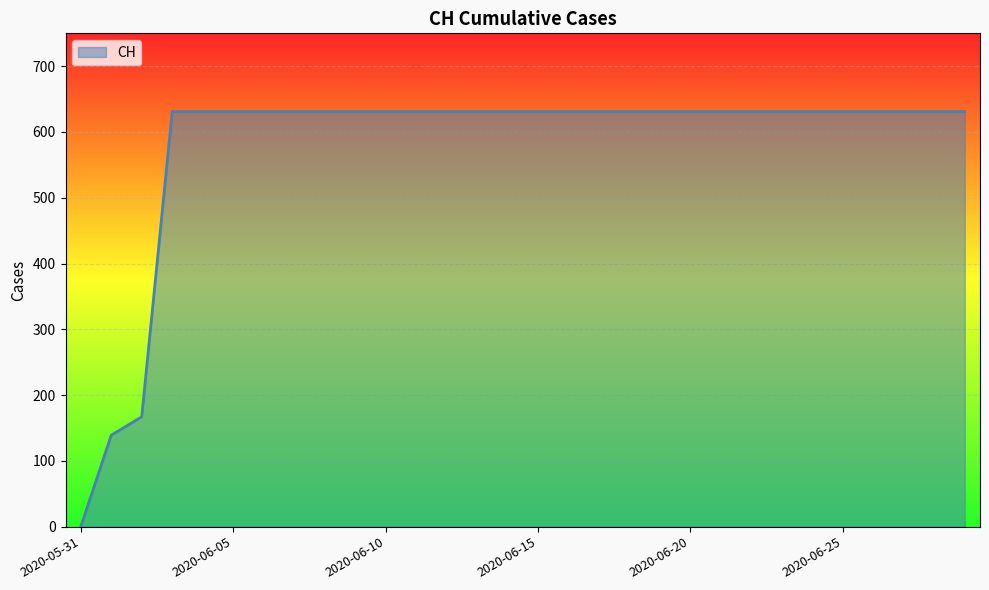

Does the chart display data point markers on the line(s)?

No